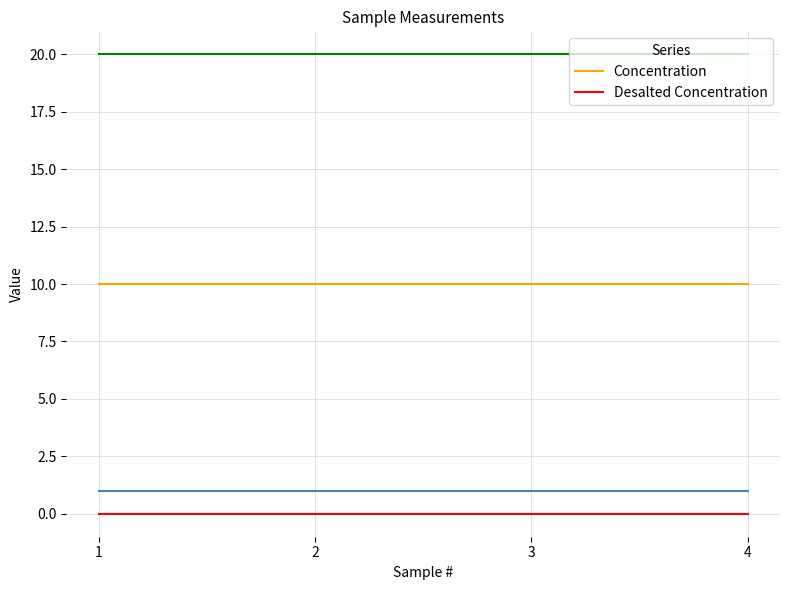

What is the spread (max minus min) of values at 1?

10